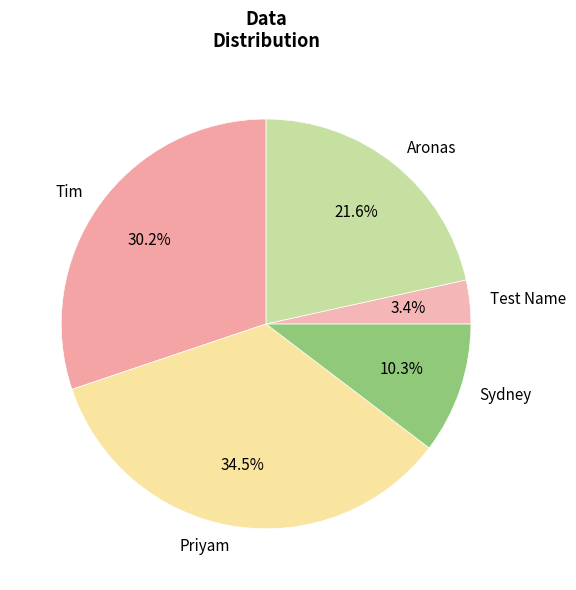

Which category has the biggest portion of the pie?

Priyam